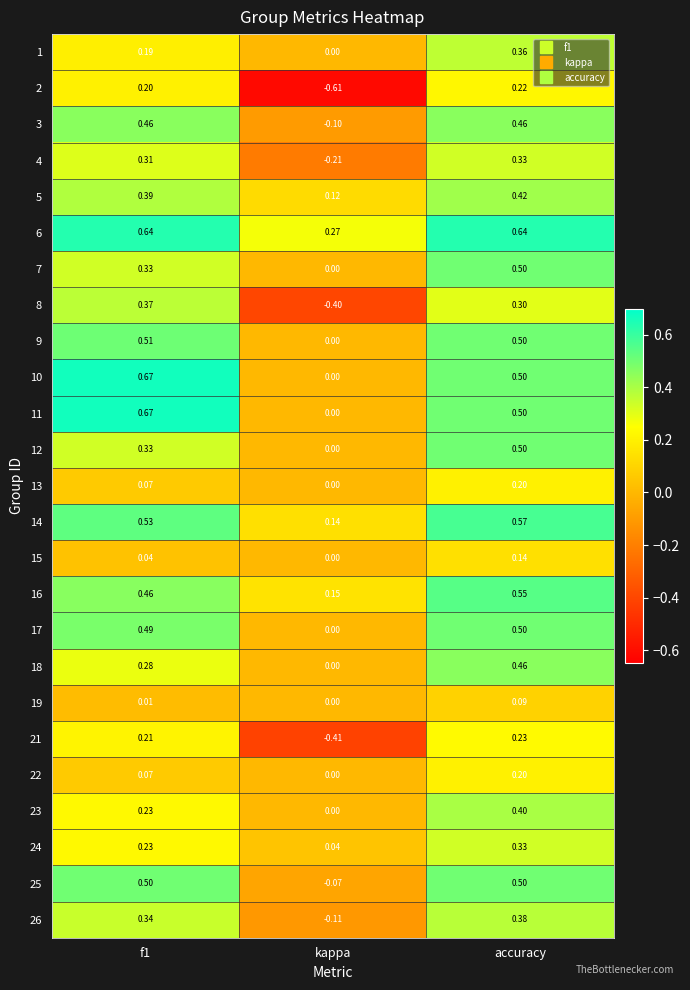

At which label is 22 closest to 0?

kappa